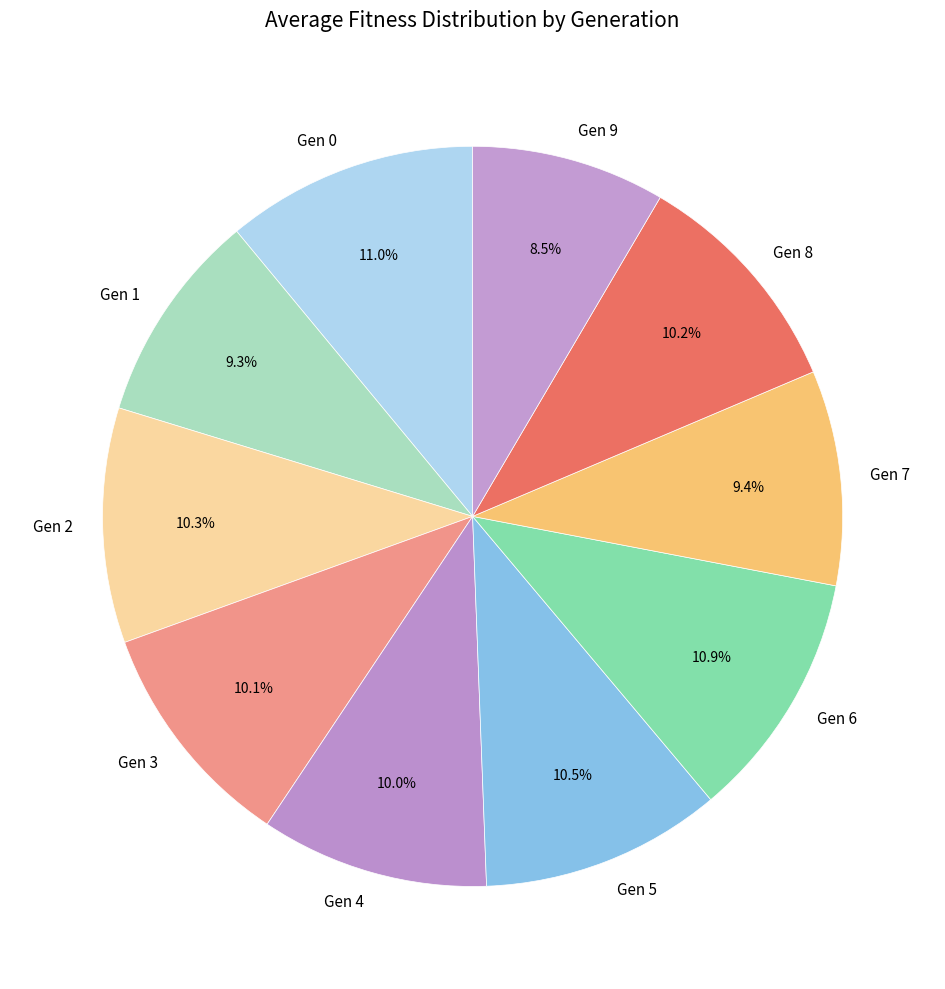

Combined, what portion of the pie is Gen 6 and Gen 5?

21.4%